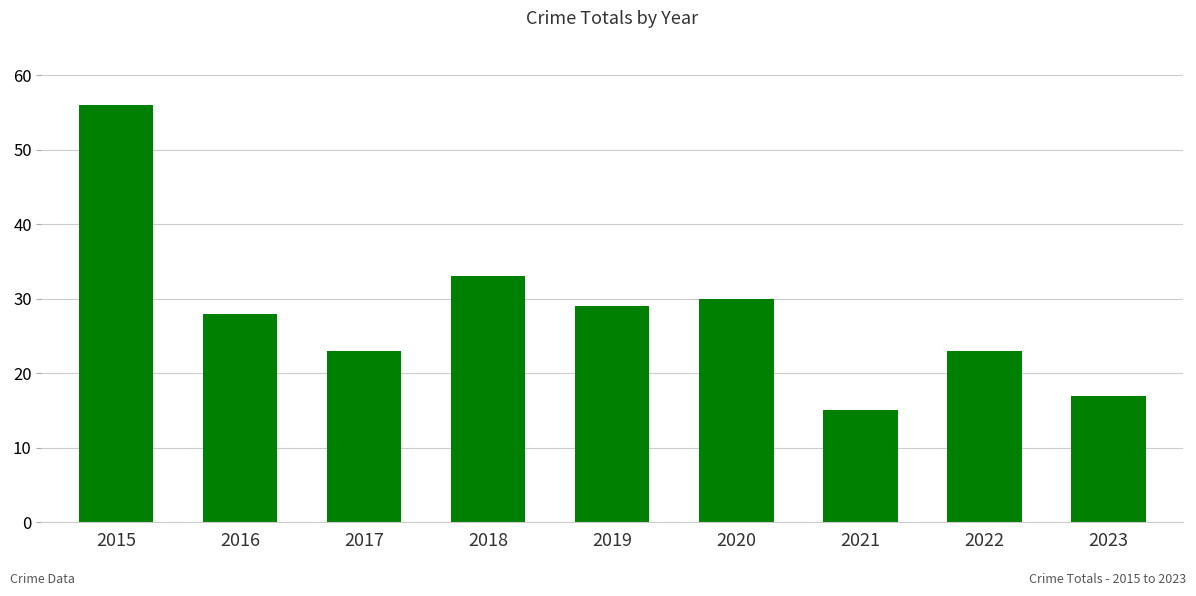

At which category does the chart reach its peak across all series?

2015